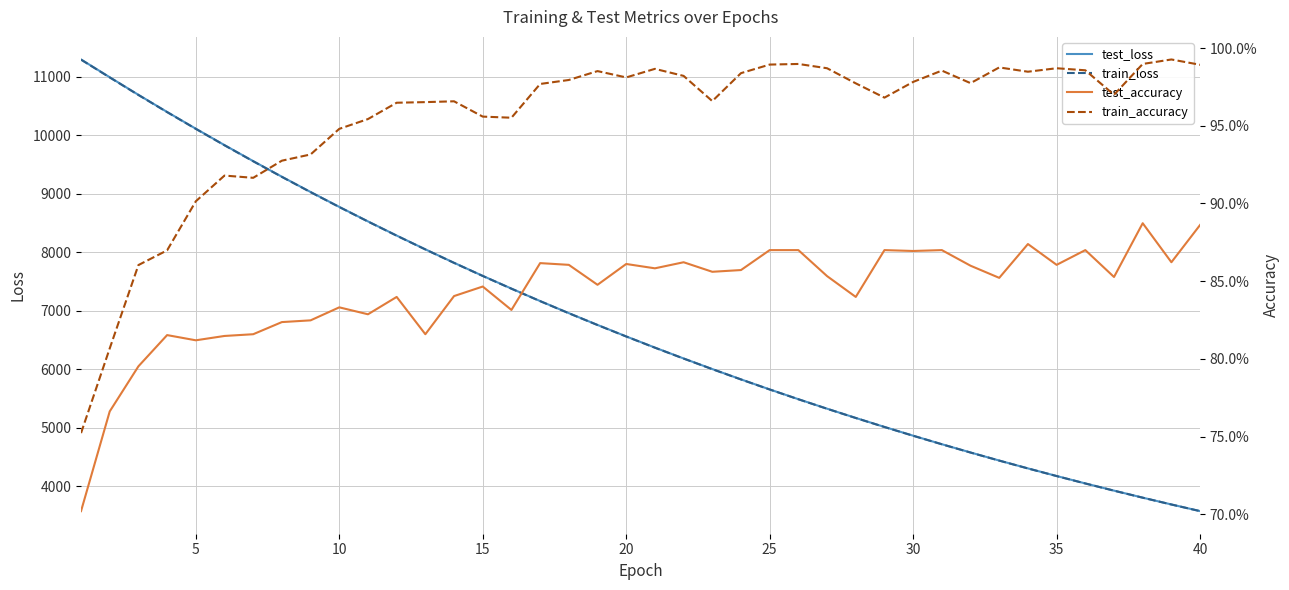

Which series has the largest total across all categories?

test_loss